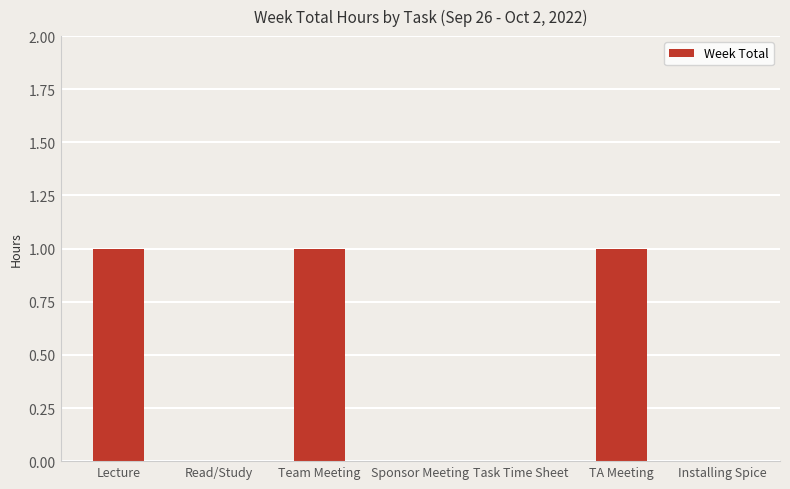

What is the ratio of the value at TA Meeting to the value at Lecture?

1.0